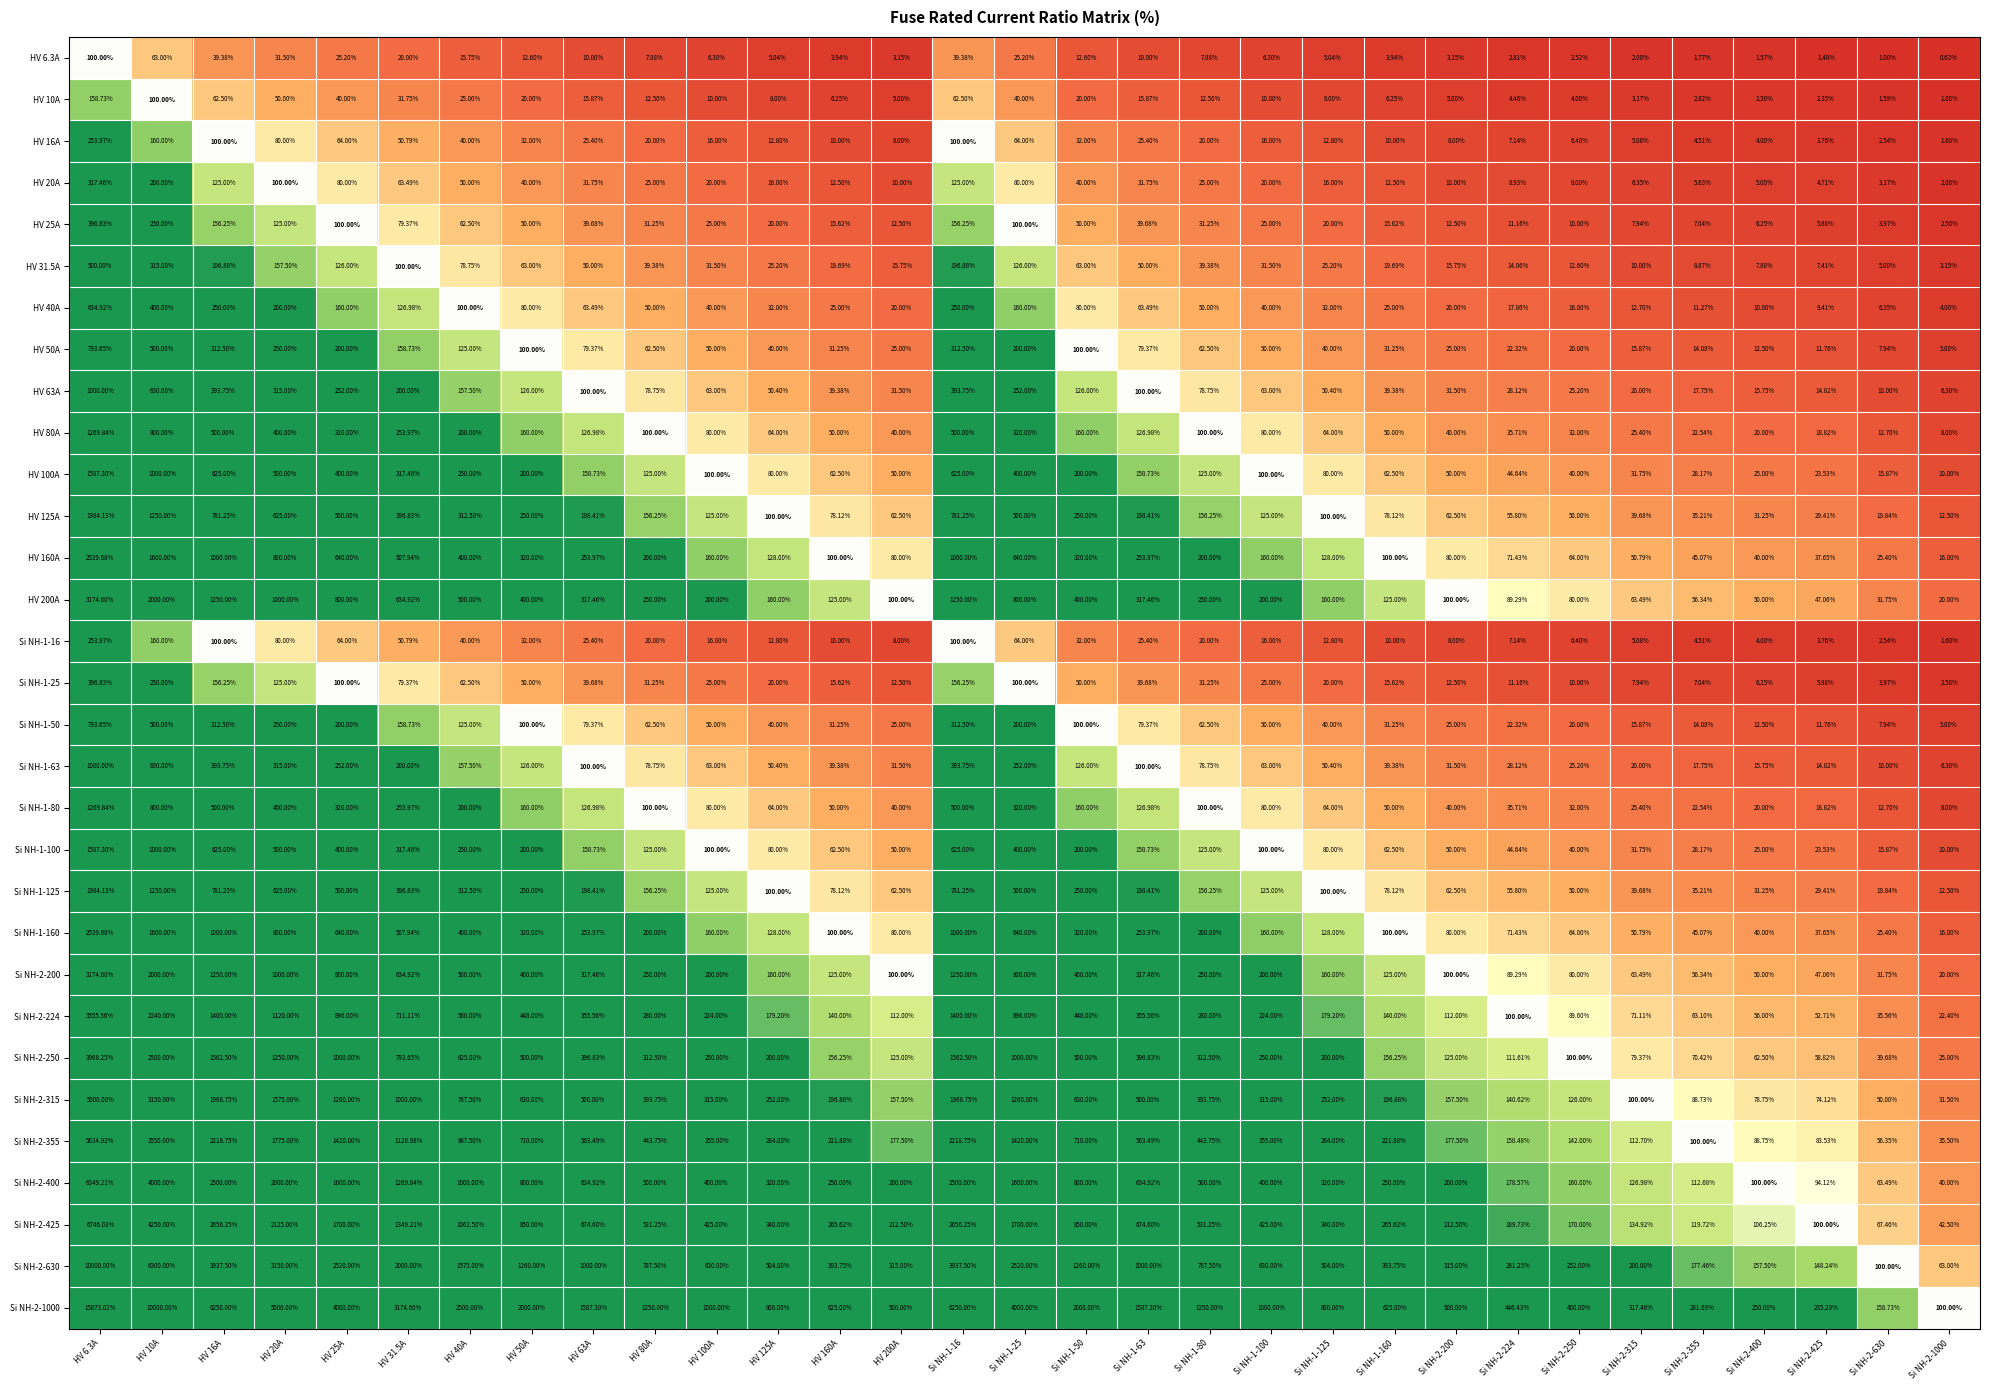

Is the value of Si NH-2-630 at Si NH-2-200 greater than the value of HV 160A at HV 100A?

Yes